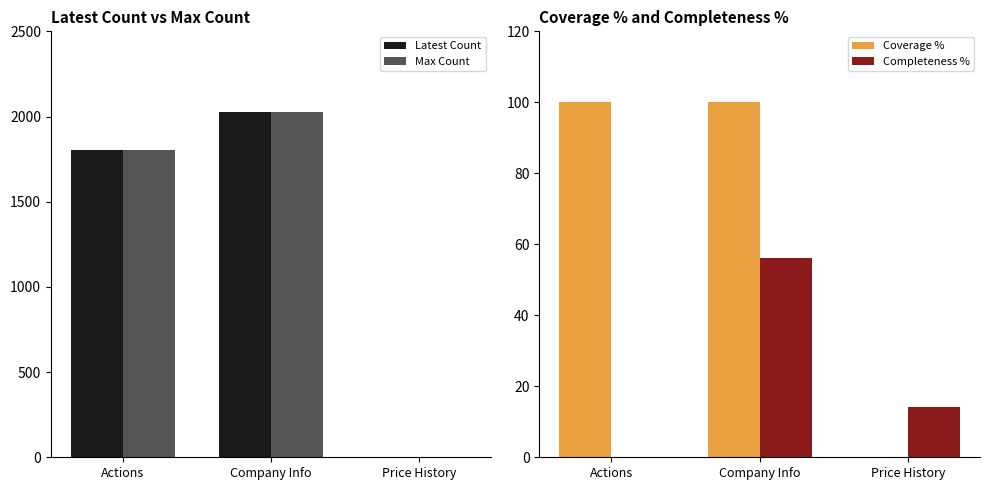

How many groups of bars are there?

3